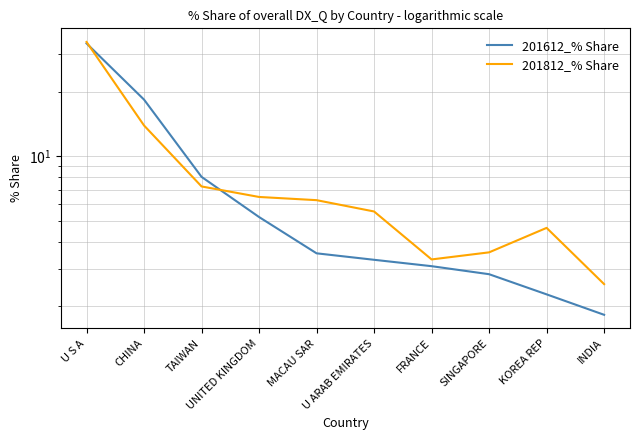

Which series ends up on top after the final intersection of 201812_% Share and 201612_% Share?

201812_% Share